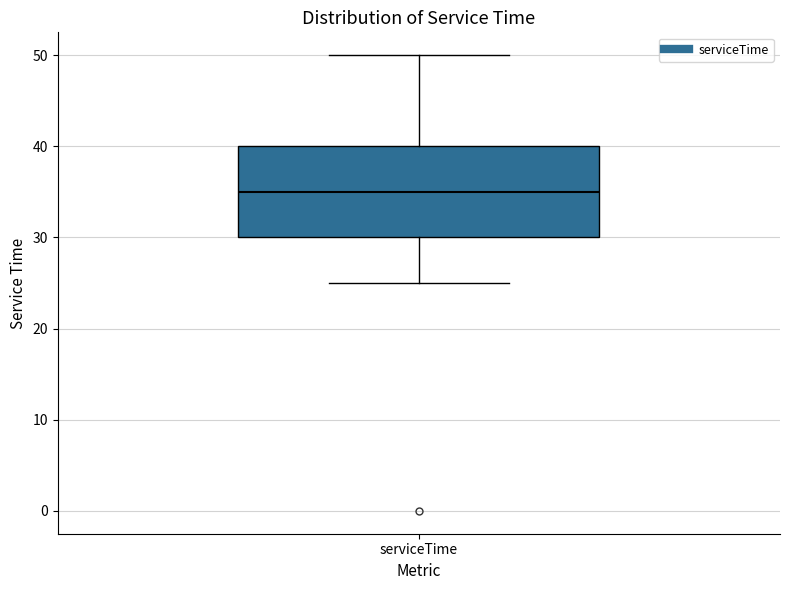

Where does the upper whisker of the box for serviceTime end on the y-axis? The values are not printed on the chart, so give them approximately, as read against the axis.

50